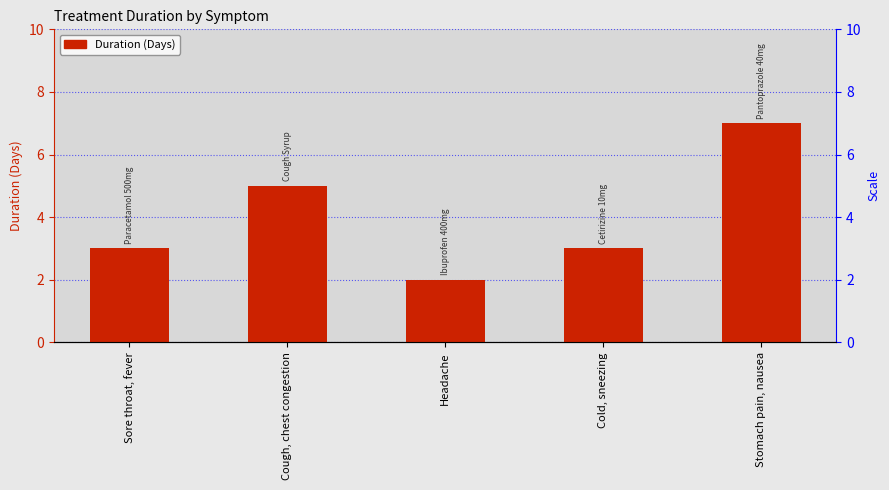

What is the label of the 2nd bar from the right?

Cold, sneezing